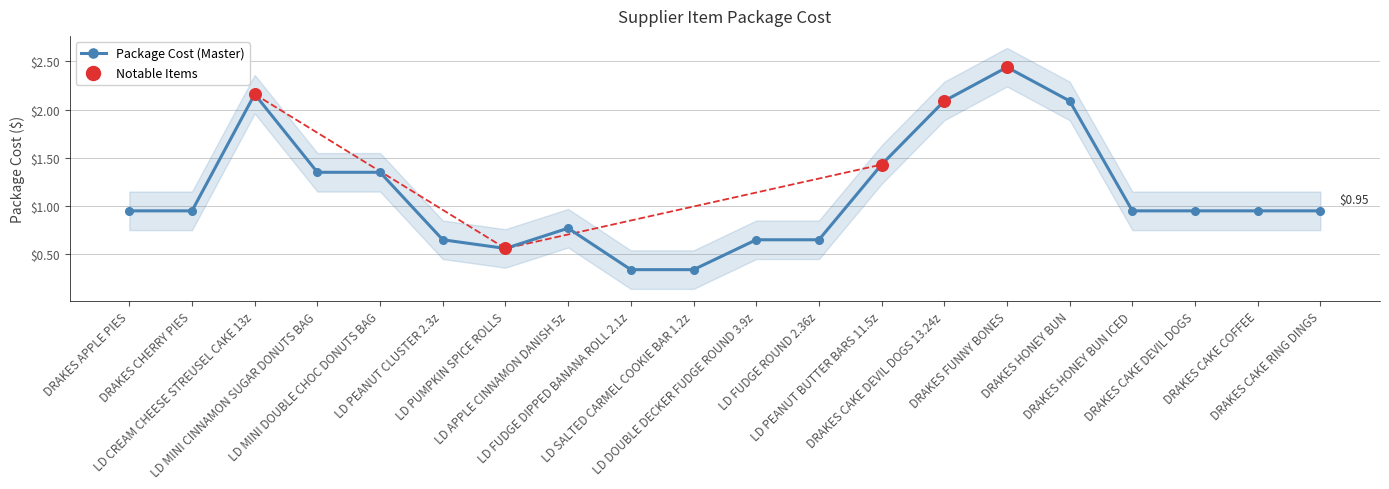

Which series reaches the maximum Y coordinate?

Package Cost